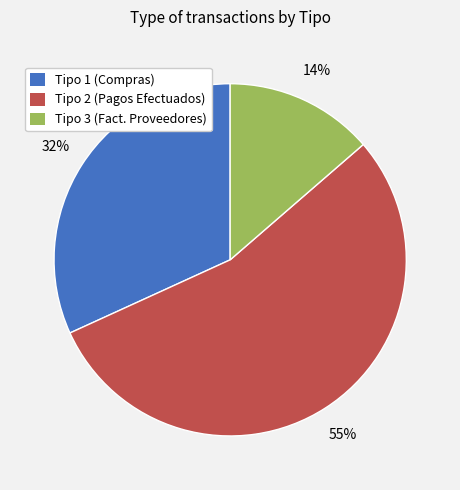

Which slice is the smallest?

Tipo 3 (Fact. Proveedores)